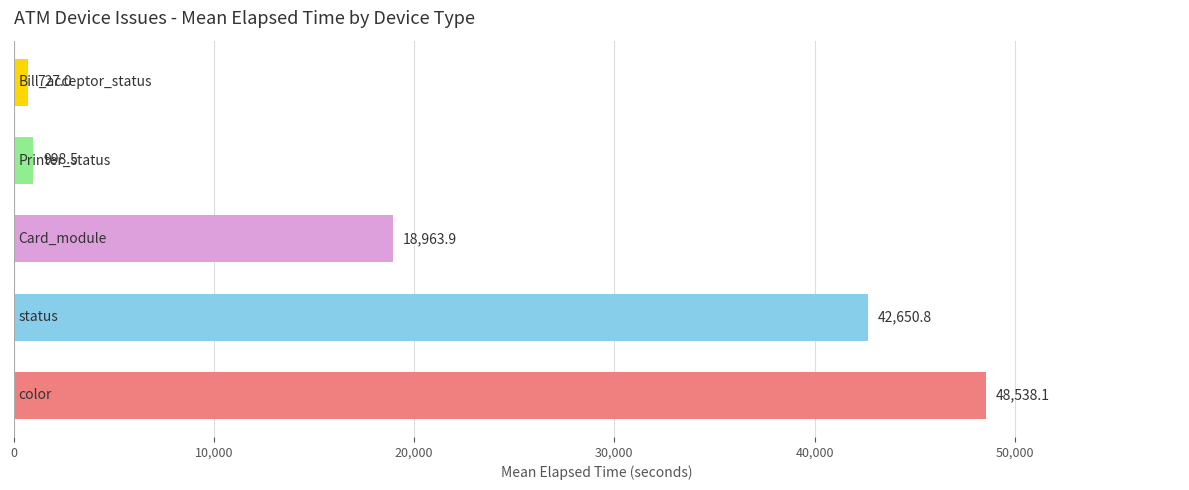

What is the sum of all values?

111878.3